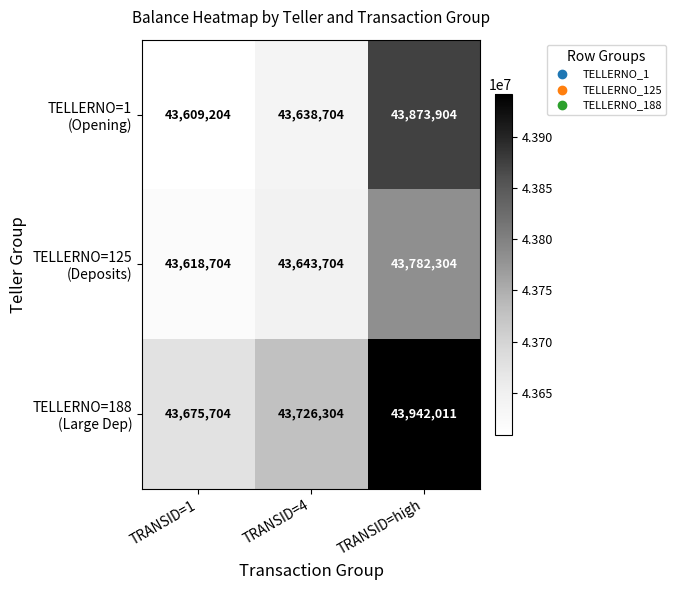

What is the minimum value shown in the chart?

43609204